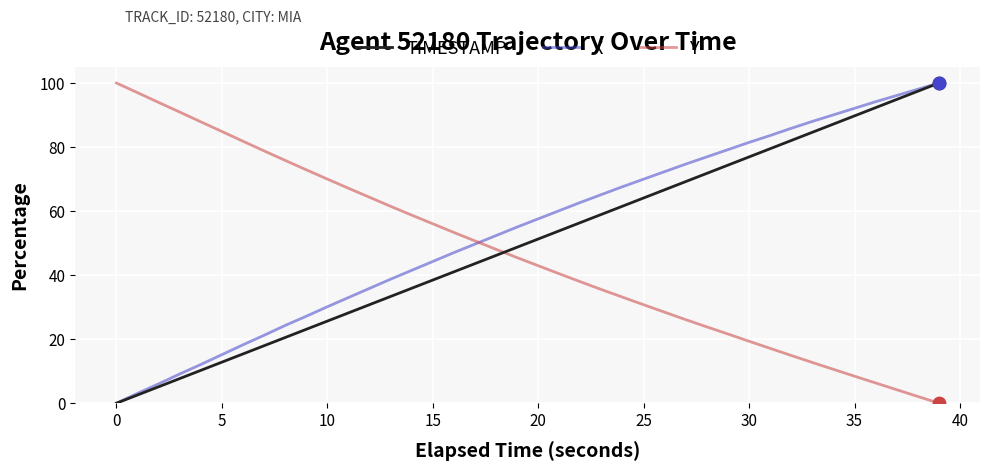

What is the maximum value for Y?

100.0